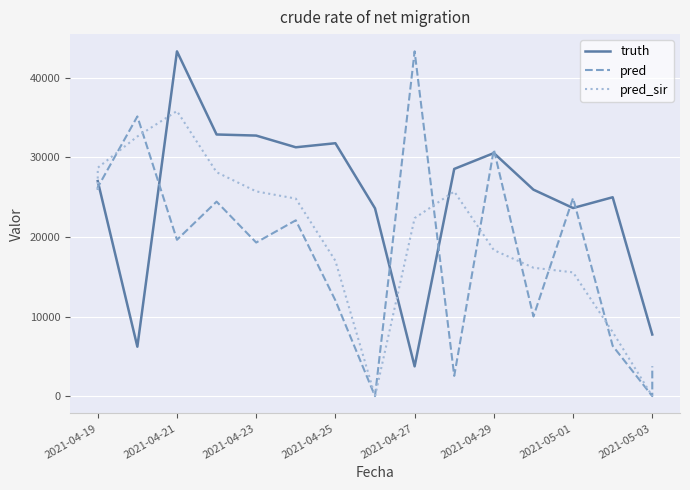

How many intersections are there between truth and pred?

8